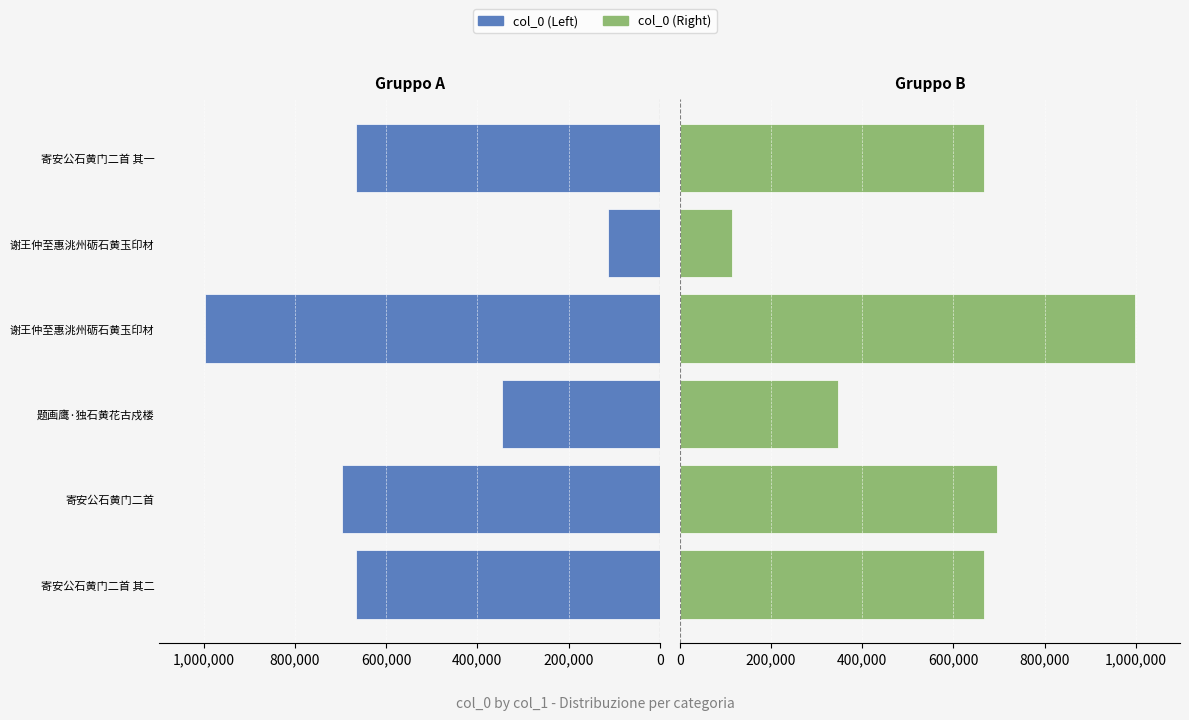

What is the value of the col_0 (Left) bar at the 2nd from the left?

696660